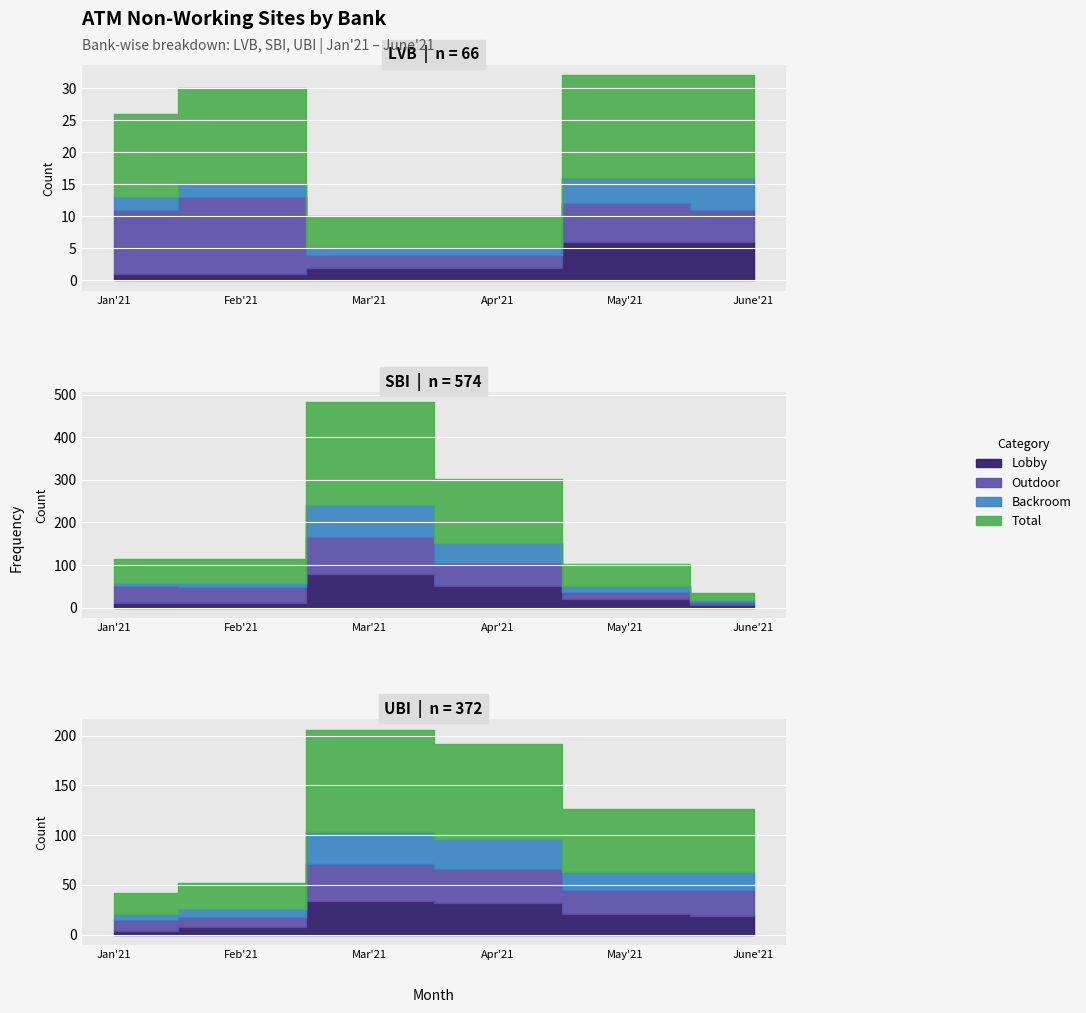

Where is the first local minimum for Lobby?

3